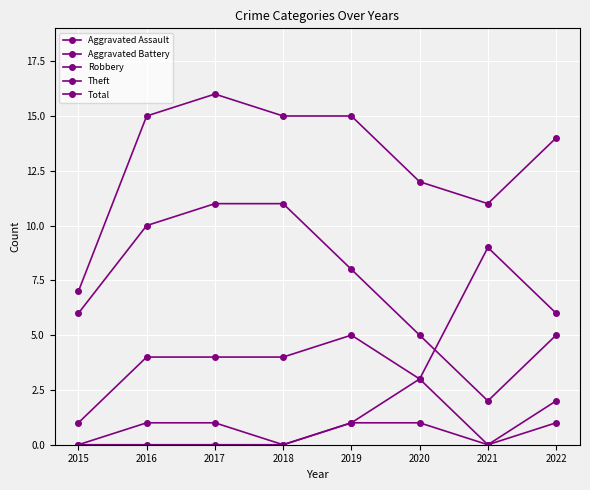

Is this an area chart (filled region under the line)?

No